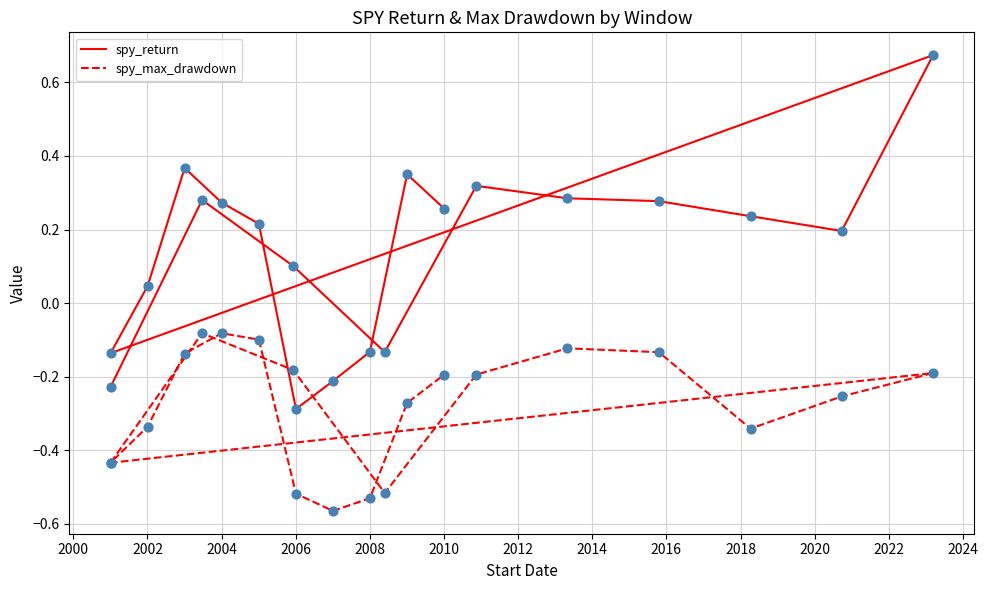

Is the value of spy_return at 2004 greater than the value of spy_max_drawdown at 2014?

Yes